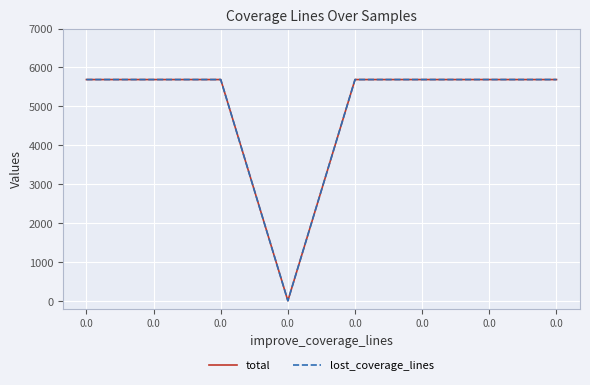

Does the chart have visible grid lines?

Yes